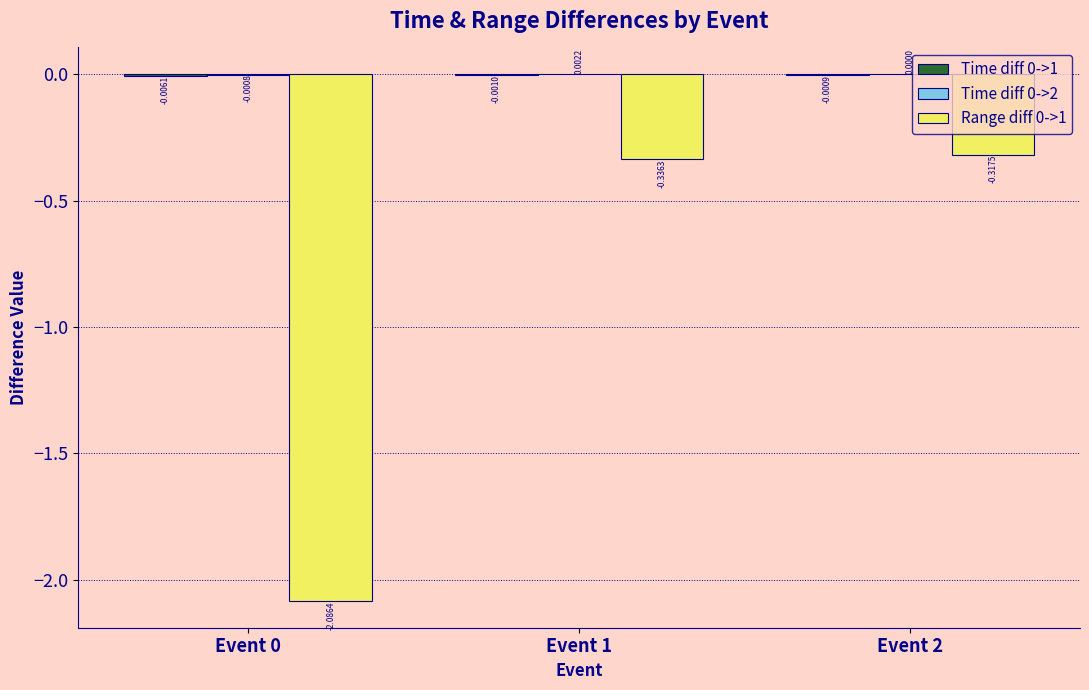

At which category is the sum across all series the highest?

Event 2